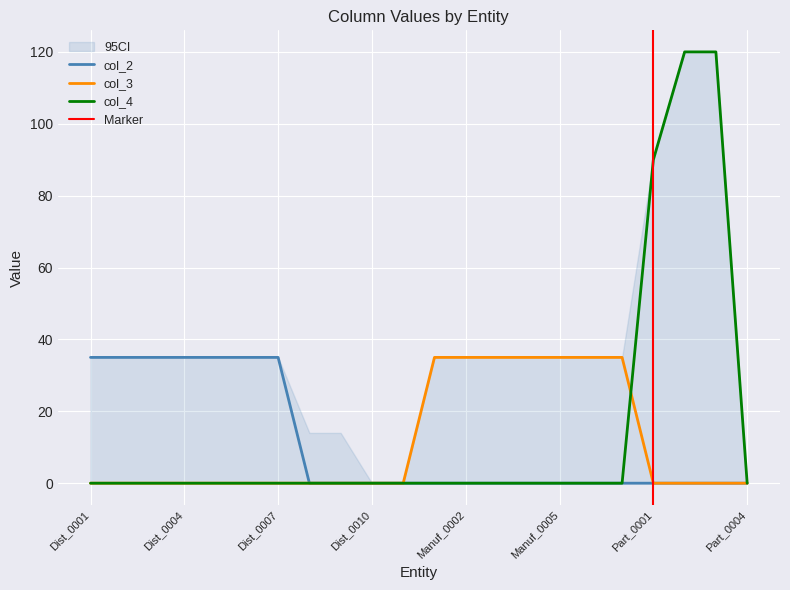

What are all the series names shown in the legend?

col_2, col_3, col_4